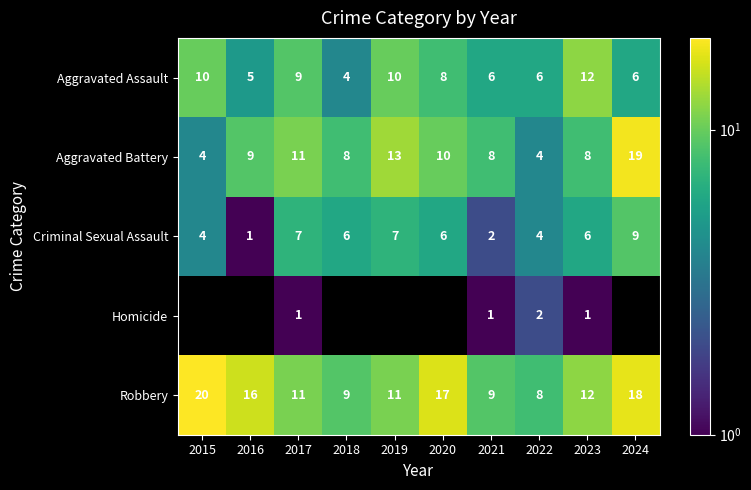

Which has a higher value, 2024 or 2022?

2024